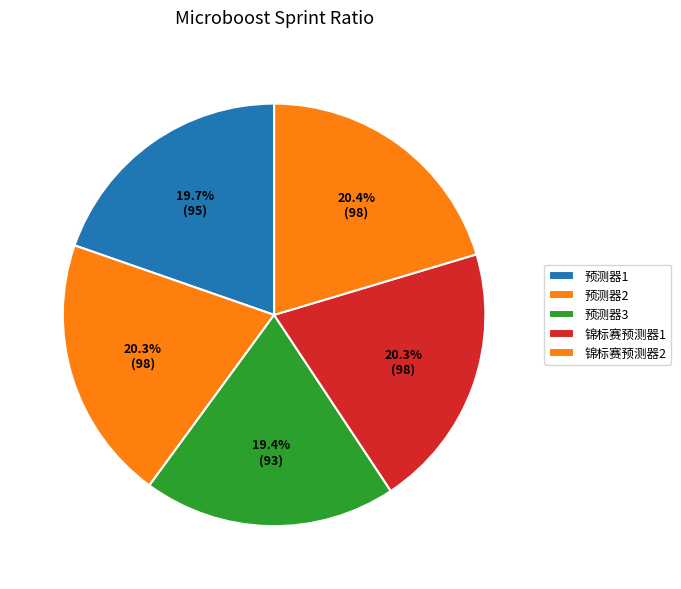

Count the number of slices in the pie.

5